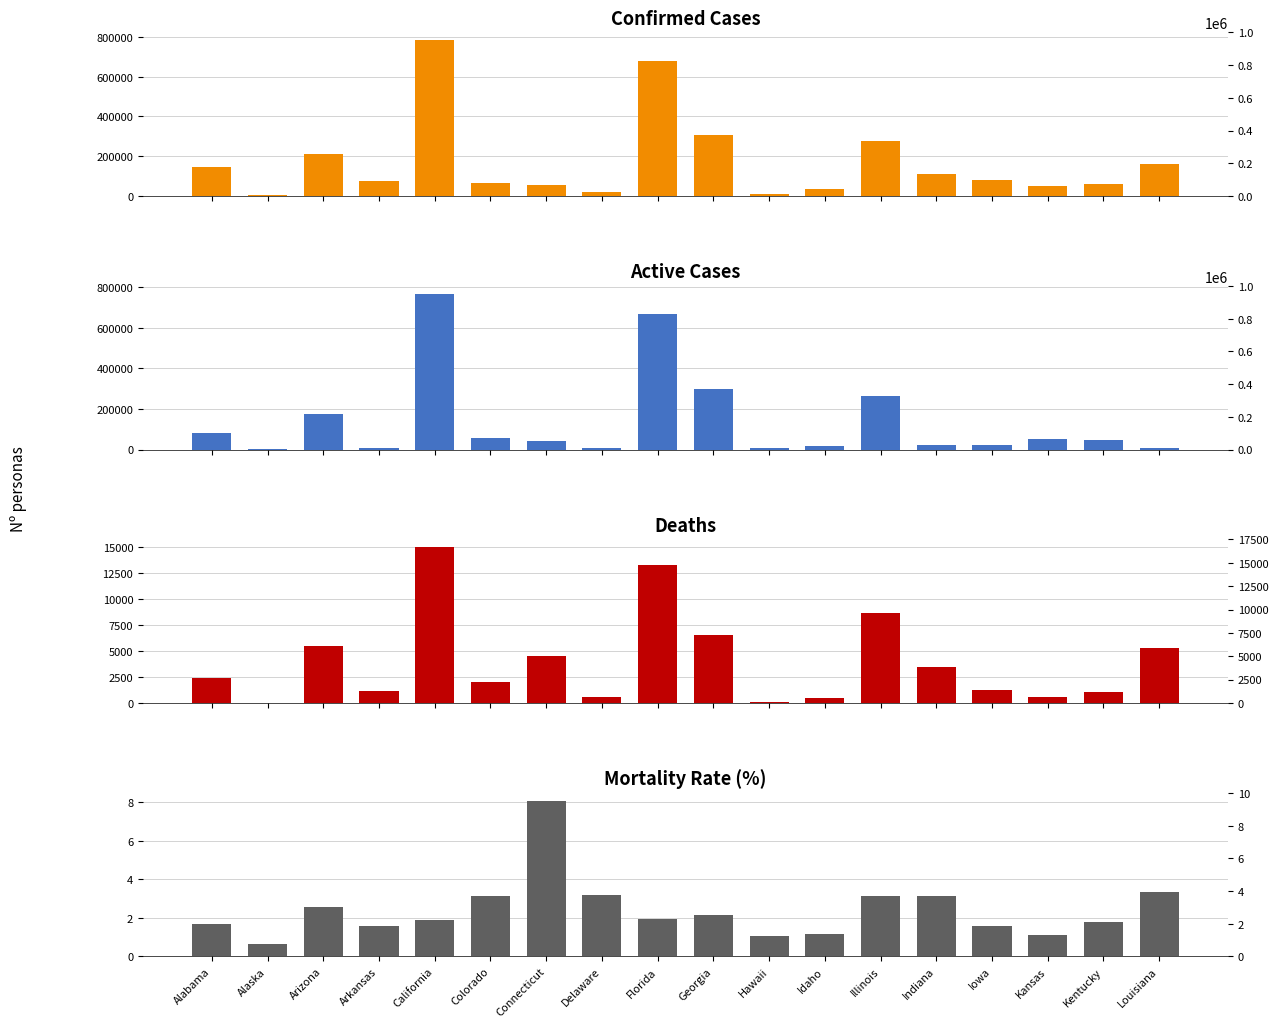

How many groups of bars are there?

18